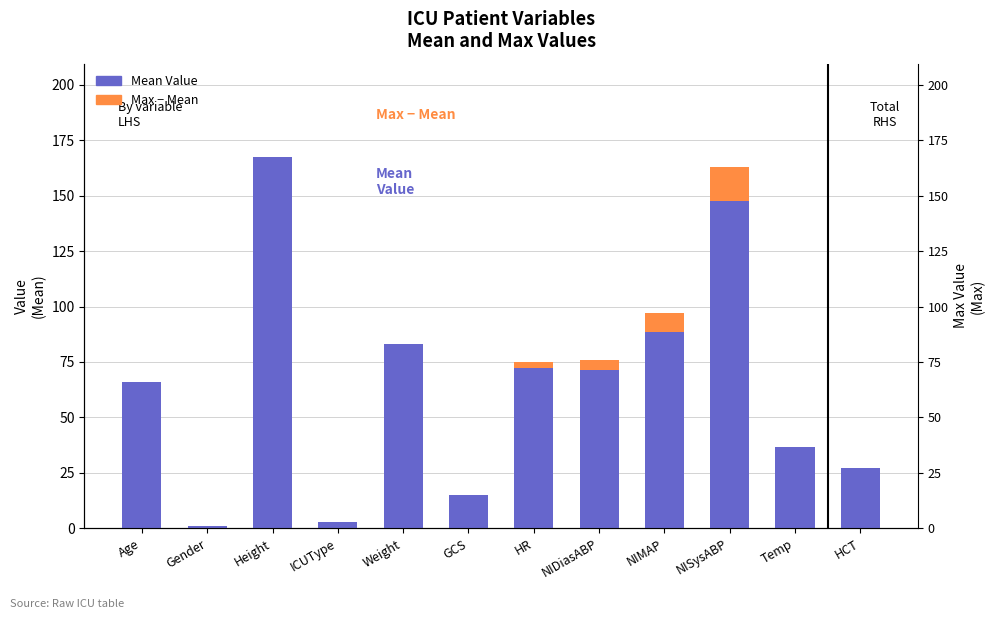

What is the maximum value for Max − Mean?

15.2